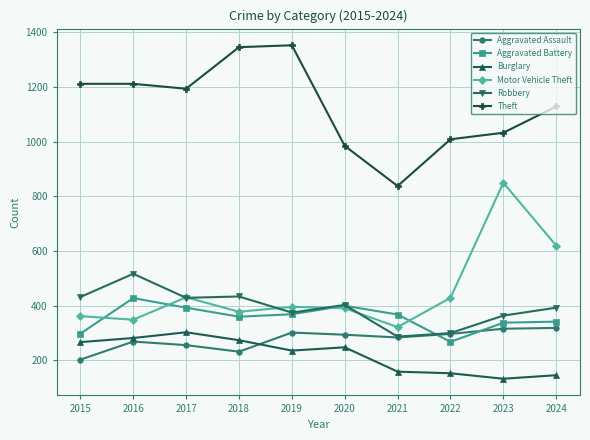

Which series changed the most between 2016 and 2021?

Theft